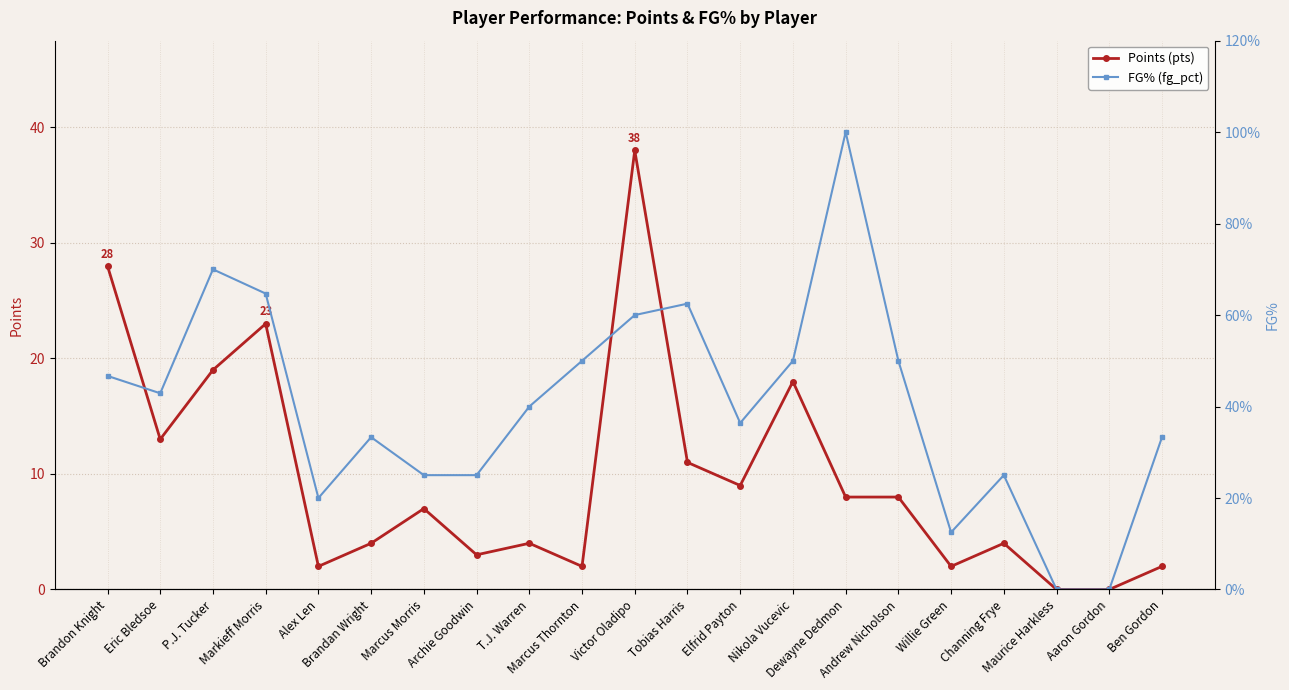

In Points (pts), how many points are higher than both neighbors (excluding endpoints)?

6